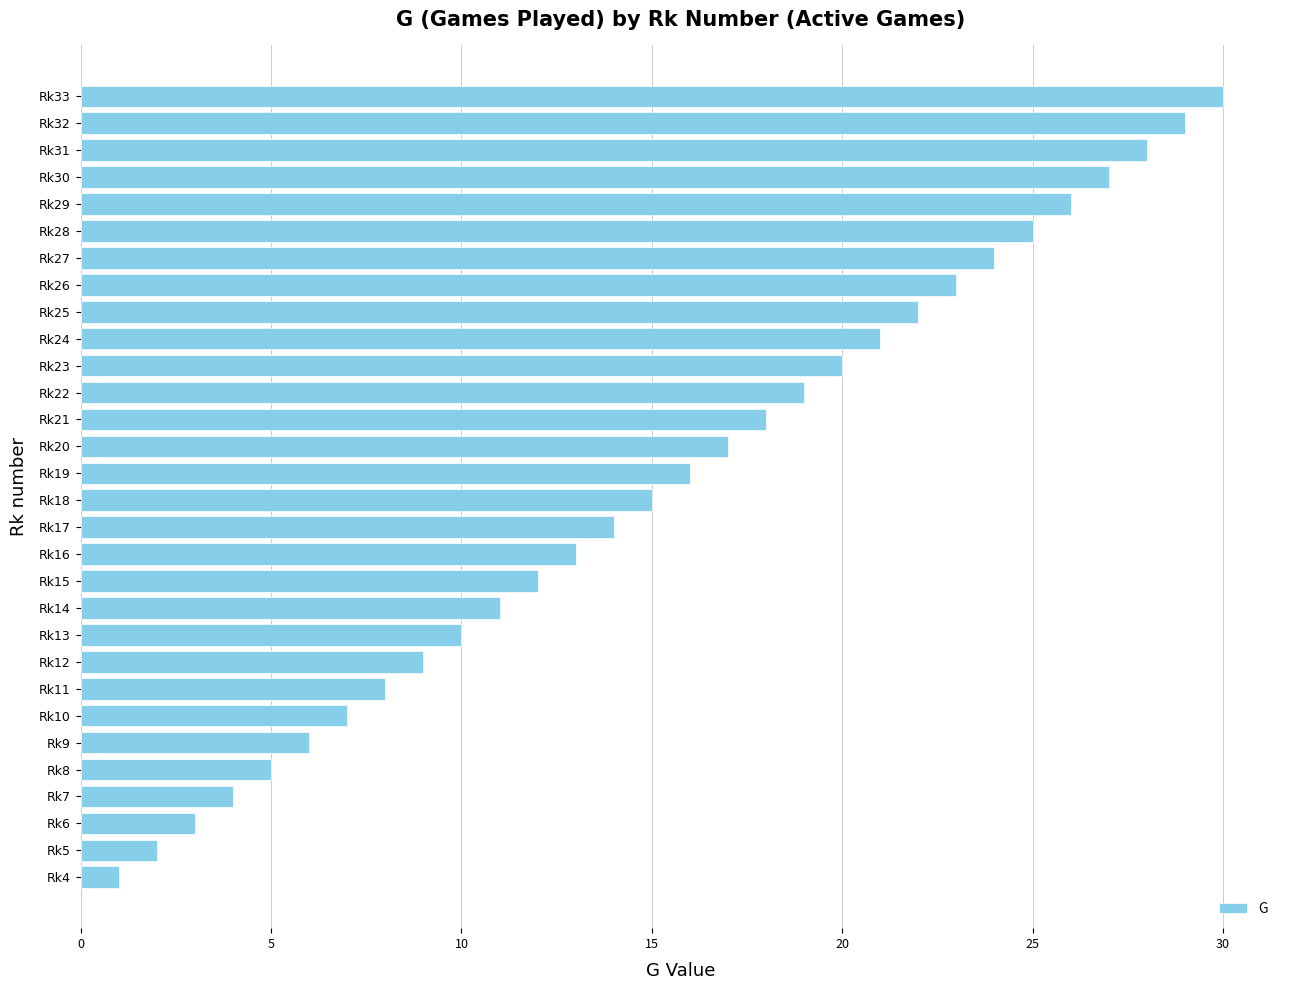

What is the change in value from Rk7 to Rk24?

+17